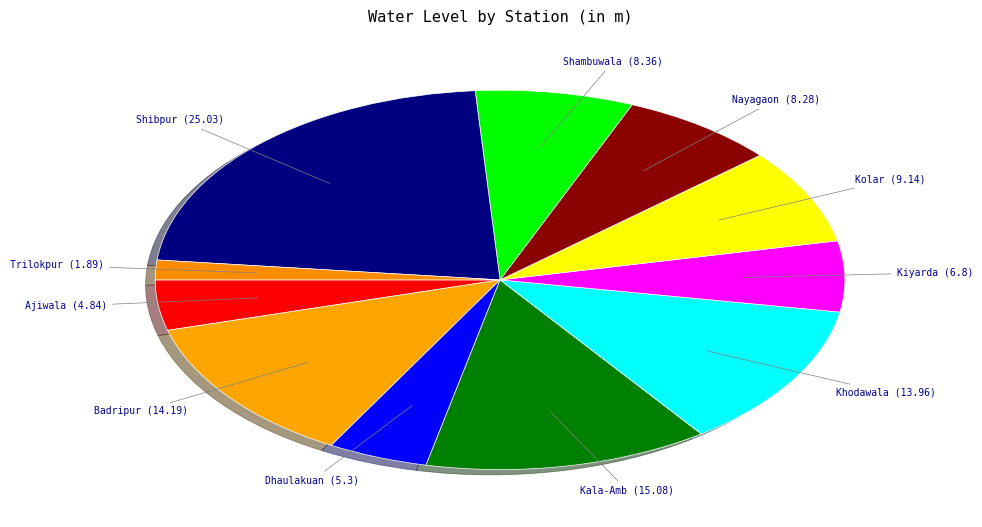

Is Khodawala the majority of the pie?

No